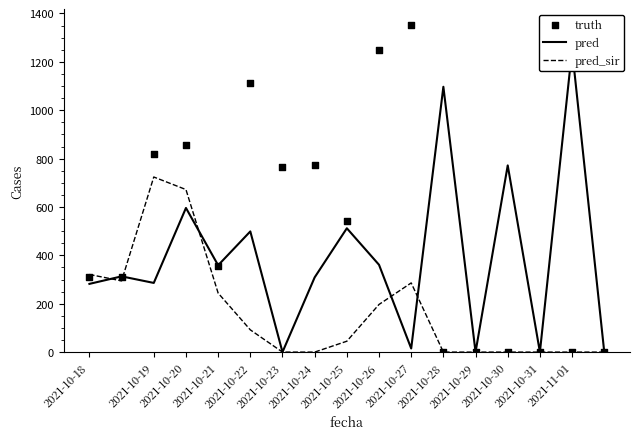

Which series has the largest Y range (max minus min)?

truth